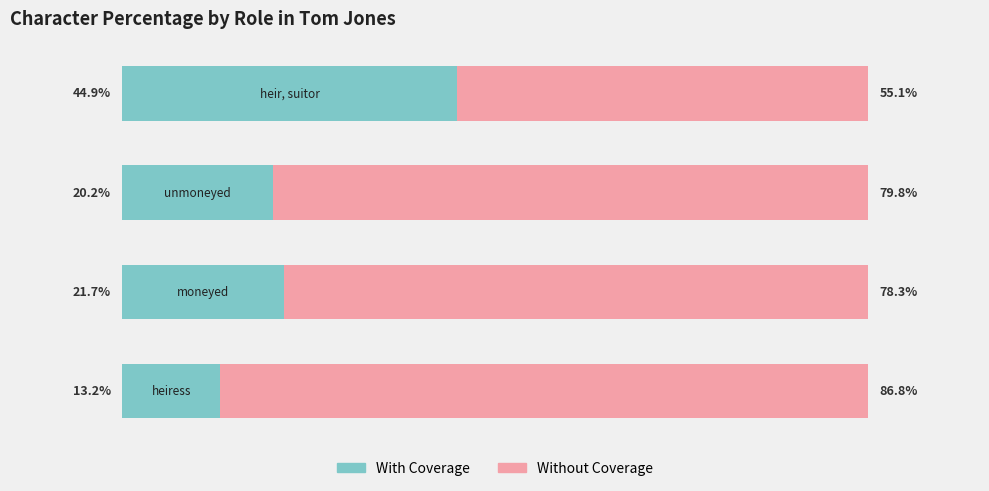

What are all the series names shown in the legend?

With Coverage, Without Coverage